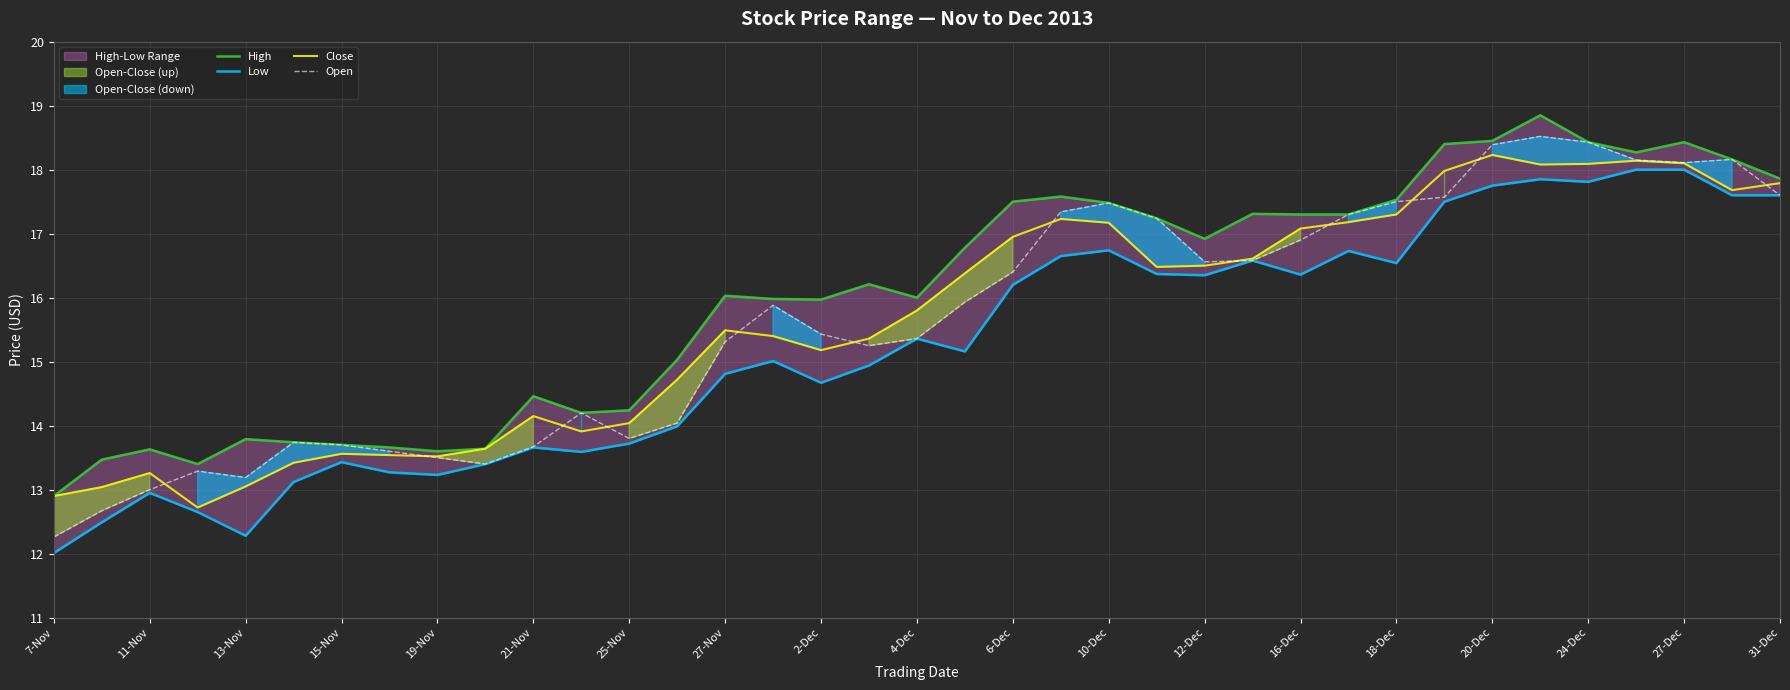

Reading left to right, extract all data points from this chart.

High: 12.9	13.5	13.6	13.4	13.8	13.7	13.7	13.7	13.6	13.6	14.5	14.2	14.2	15.0	16.0	16.0	16.0	16.2	16.0	16.8	17.5	17.6	17.5	17.2	16.9	17.3	17.3	17.3	17.5	18.4	18.4	18.9	18.4	18.3	18.4	18.2	17.9
Low: 12.0	12.5	12.9	12.7	12.3	13.1	13.4	13.3	13.2	13.4	13.7	13.6	13.7	14.0	14.8	15.0	14.7	14.9	15.4	15.2	16.2	16.6	16.7	16.4	16.4	16.6	16.4	16.7	16.5	17.5	17.8	17.9	17.8	18.0	18.0	17.6	17.6
Close: 12.9	13.0	13.3	12.7	13.1	13.4	13.6	13.5	13.5	13.6	14.2	13.9	14.0	14.7	15.5	15.4	15.2	15.4	15.8	16.4	16.9	17.2	17.2	16.5	16.5	16.6	17.1	17.2	17.3	18.0	18.2	18.1	18.1	18.1	18.1	17.7	17.8
Open: 12.3	12.7	13.0	13.3	13.2	13.7	13.7	13.6	13.5	13.4	13.7	14.2	13.8	14.0	15.3	15.9	15.4	15.2	15.4	15.9	16.4	17.3	17.5	17.2	16.6	16.6	16.9	17.3	17.5	17.6	18.4	18.5	18.4	18.1	18.1	18.2	17.6